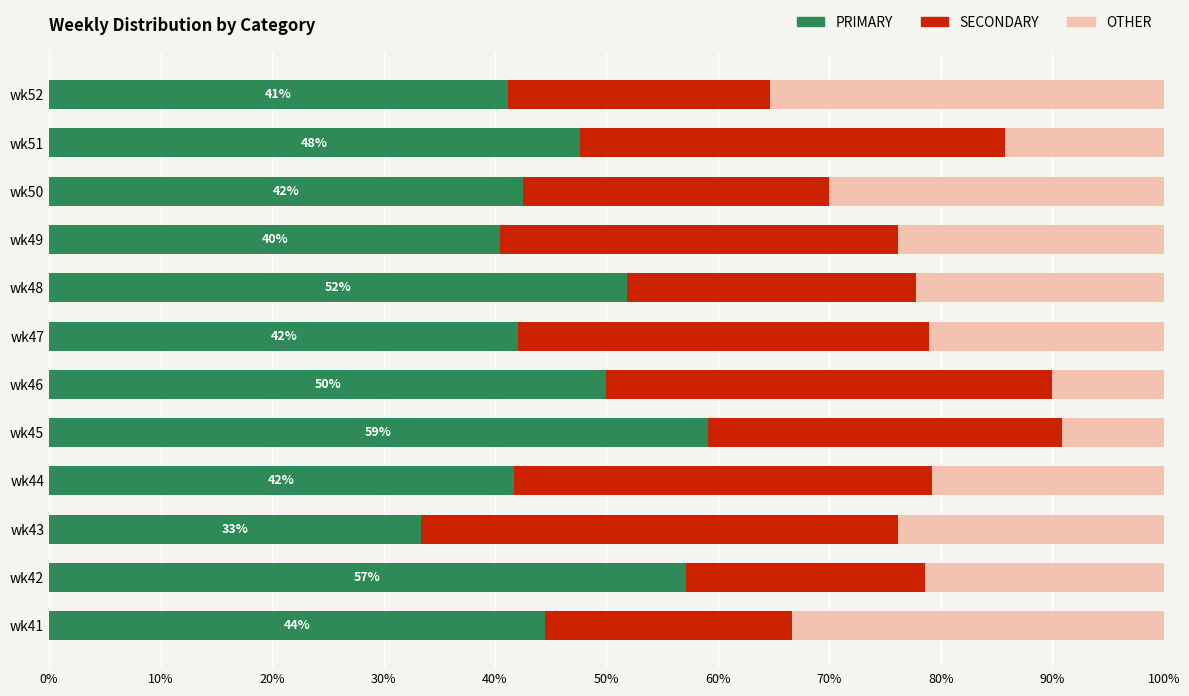

What is the maximum value for PRIMARY?

59.1